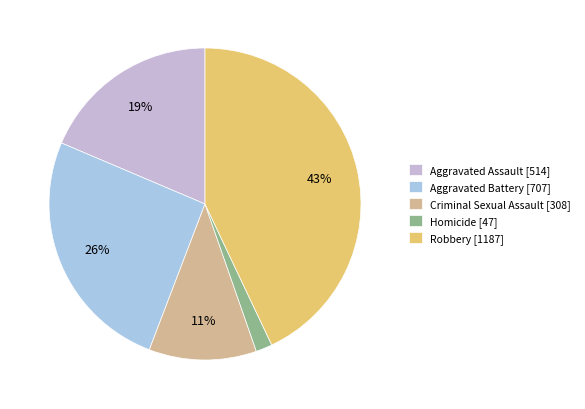

To the nearest percent, what is the combined percentage of Criminal Sexual Assault and Homicide?

13%